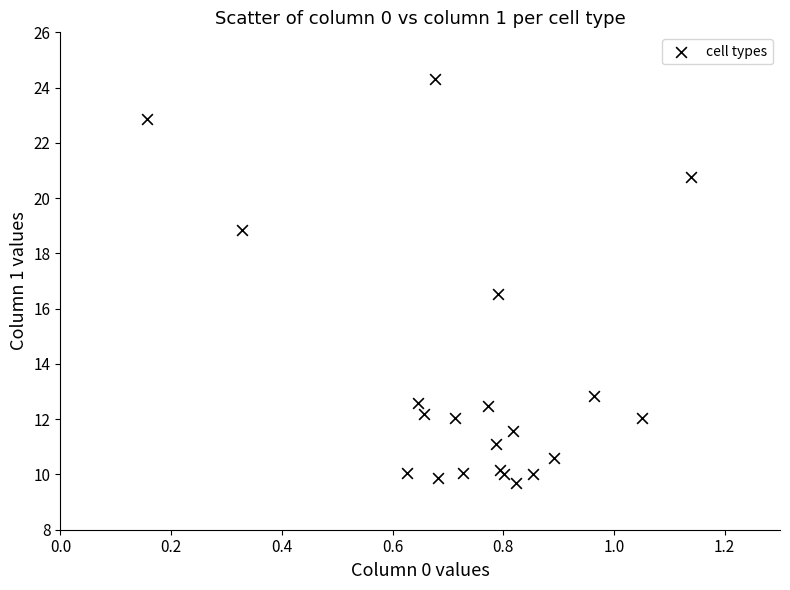

What Y value in the scatter plot is closest to 17?

16.5